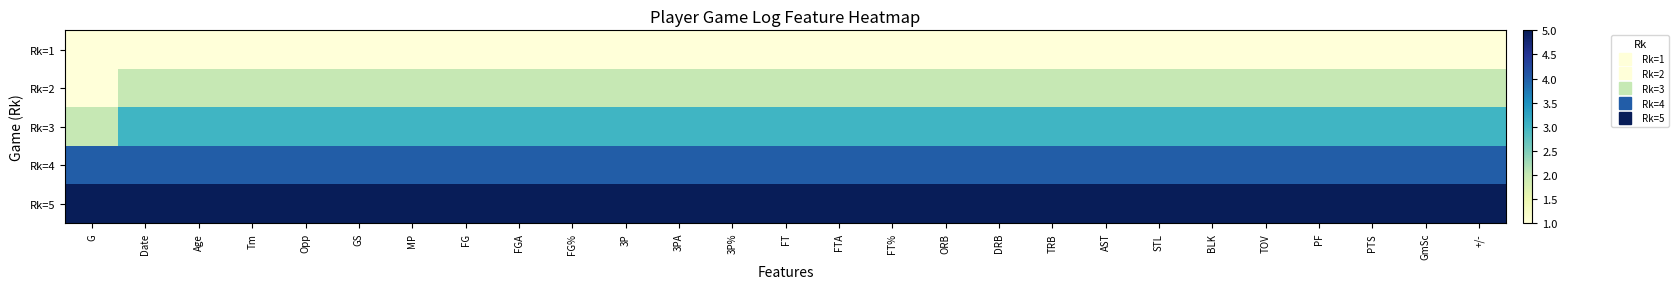

Reading left to right, list all the values displayed in this chart.

Rk=1: G=1	Date=1	Age=1	Tm=1	Opp=1	GS=1	MP=1	FG=1	FGA=1	FG%=1	3P=1	3PA=1	3P%=1	FT=1	FTA=1	FT%=1	ORB=1	DRB=1	TRB=1	AST=1	STL=1	BLK=1	TOV=1	PF=1	PTS=1	GmSc=1	+/-=1
Rk=2: G=1	Date=2	Age=2	Tm=2	Opp=2	GS=2	MP=2	FG=2	FGA=2	FG%=2	3P=2	3PA=2	3P%=2	FT=2	FTA=2	FT%=2	ORB=2	DRB=2	TRB=2	AST=2	STL=2	BLK=2	TOV=2	PF=2	PTS=2	GmSc=2	+/-=2
Rk=3: G=2	Date=3	Age=3	Tm=3	Opp=3	GS=3	MP=3	FG=3	FGA=3	FG%=3	3P=3	3PA=3	3P%=3	FT=3	FTA=3	FT%=3	ORB=3	DRB=3	TRB=3	AST=3	STL=3	BLK=3	TOV=3	PF=3	PTS=3	GmSc=3	+/-=3
Rk=4: G=4	Date=4	Age=4	Tm=4	Opp=4	GS=4	MP=4	FG=4	FGA=4	FG%=4	3P=4	3PA=4	3P%=4	FT=4	FTA=4	FT%=4	ORB=4	DRB=4	TRB=4	AST=4	STL=4	BLK=4	TOV=4	PF=4	PTS=4	GmSc=4	+/-=4
Rk=5: G=5	Date=5	Age=5	Tm=5	Opp=5	GS=5	MP=5	FG=5	FGA=5	FG%=5	3P=5	3PA=5	3P%=5	FT=5	FTA=5	FT%=5	ORB=5	DRB=5	TRB=5	AST=5	STL=5	BLK=5	TOV=5	PF=5	PTS=5	GmSc=5	+/-=5